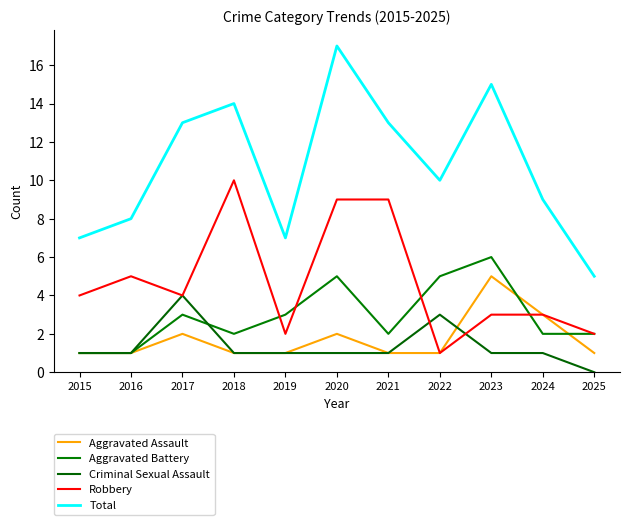

Count the number of data series in this chart.

5